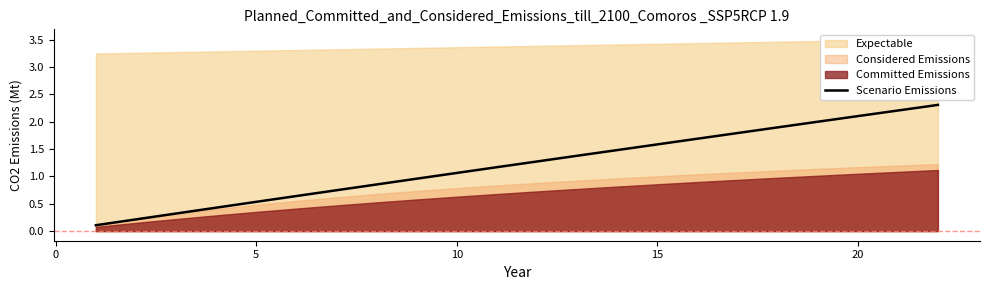

Where does the Scenario Emissions series first go above 1?

10